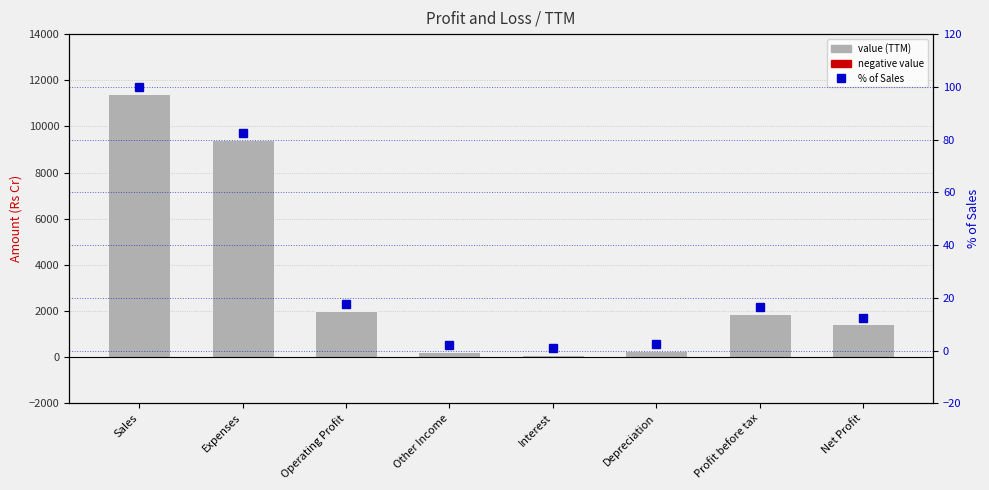

Which series changed the most between Other Income and Depreciation?

value (TTM)